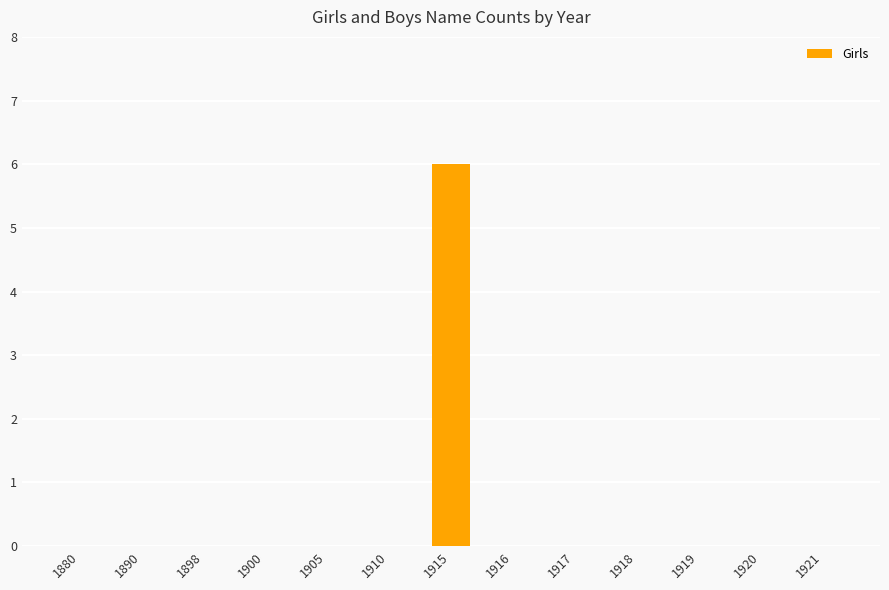

Reading left to right, what are all the values shown in this chart?

0	0	0	0	0	0	6	0	0	0	0	0	0